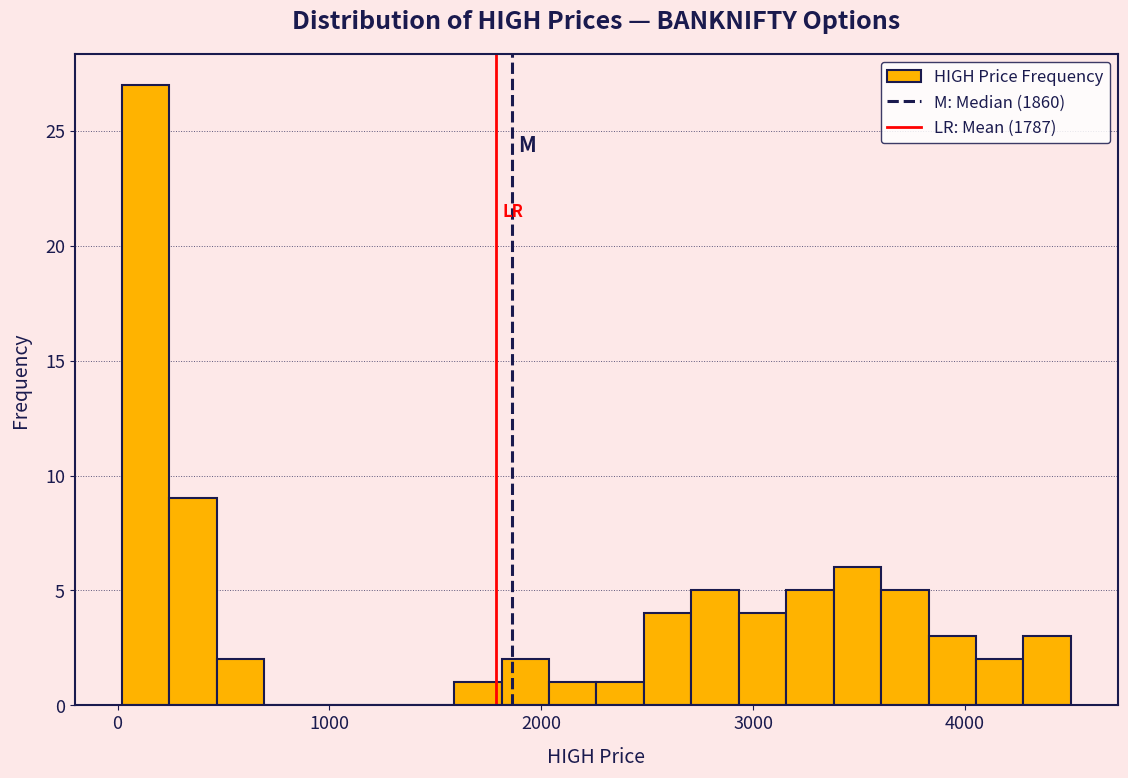

Around what value on the x-axis is the tallest bar? Give the approximate position of its centre, as read against the axis.

100